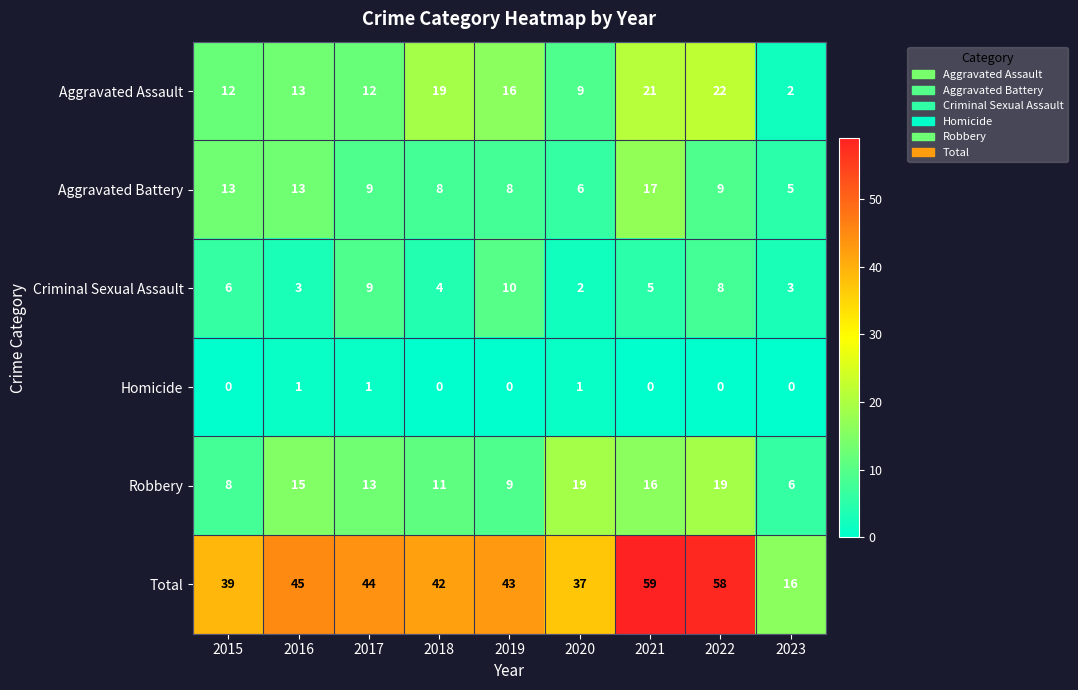

Count the number of categories in the chart.

9